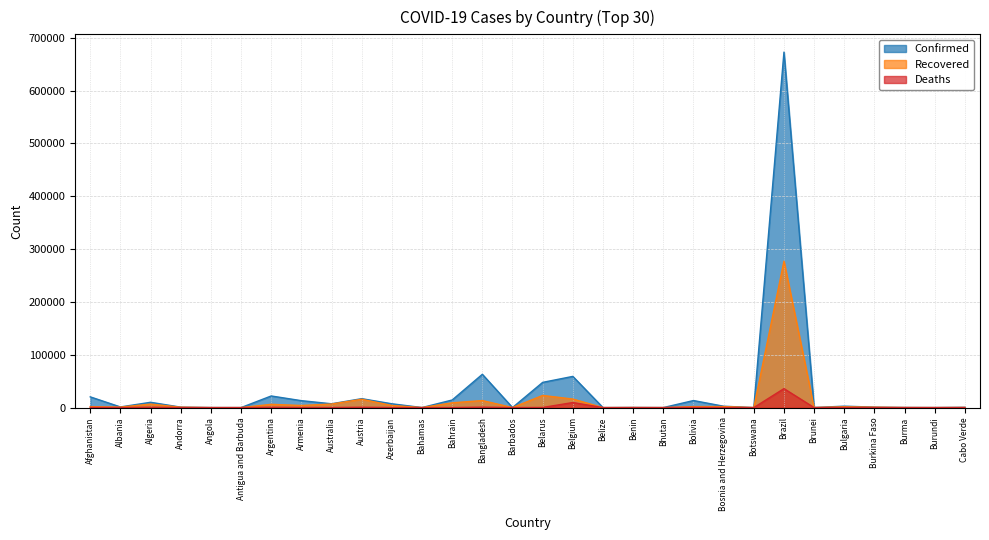

How many interior local valleys does the Confirmed series have?

10